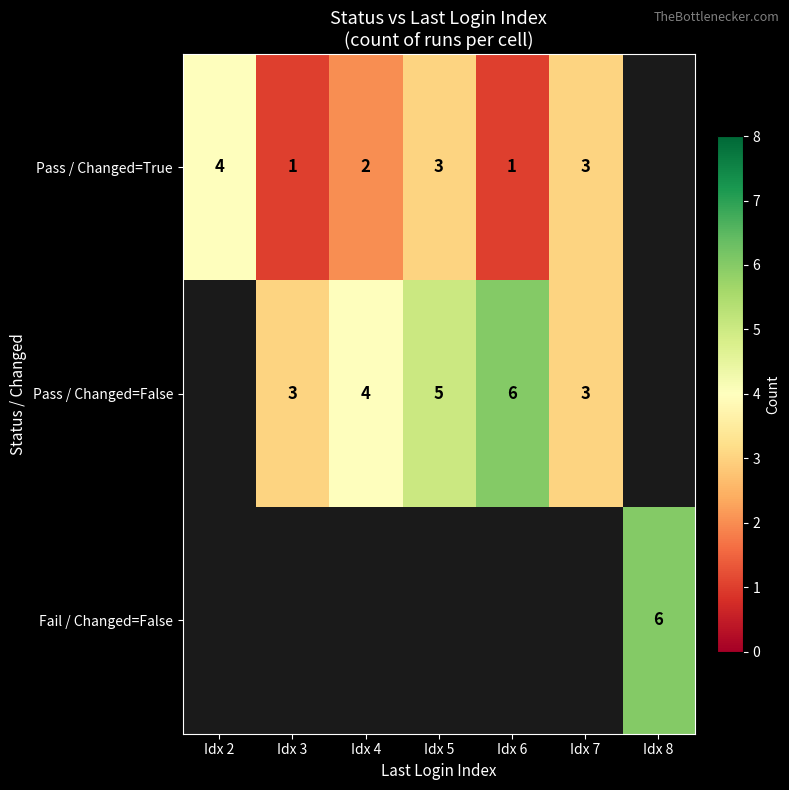

The value of Fail / Changed=False at Idx 8 is 9. True or false?

False